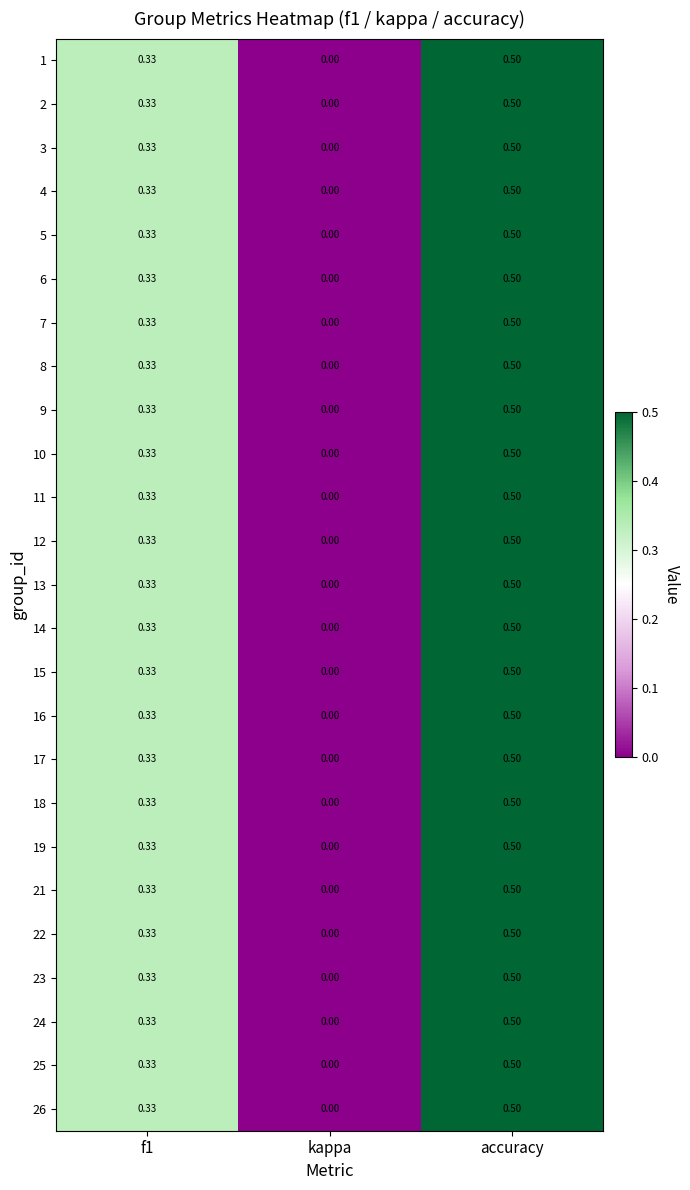

At which label is 8 closest to 0?

kappa